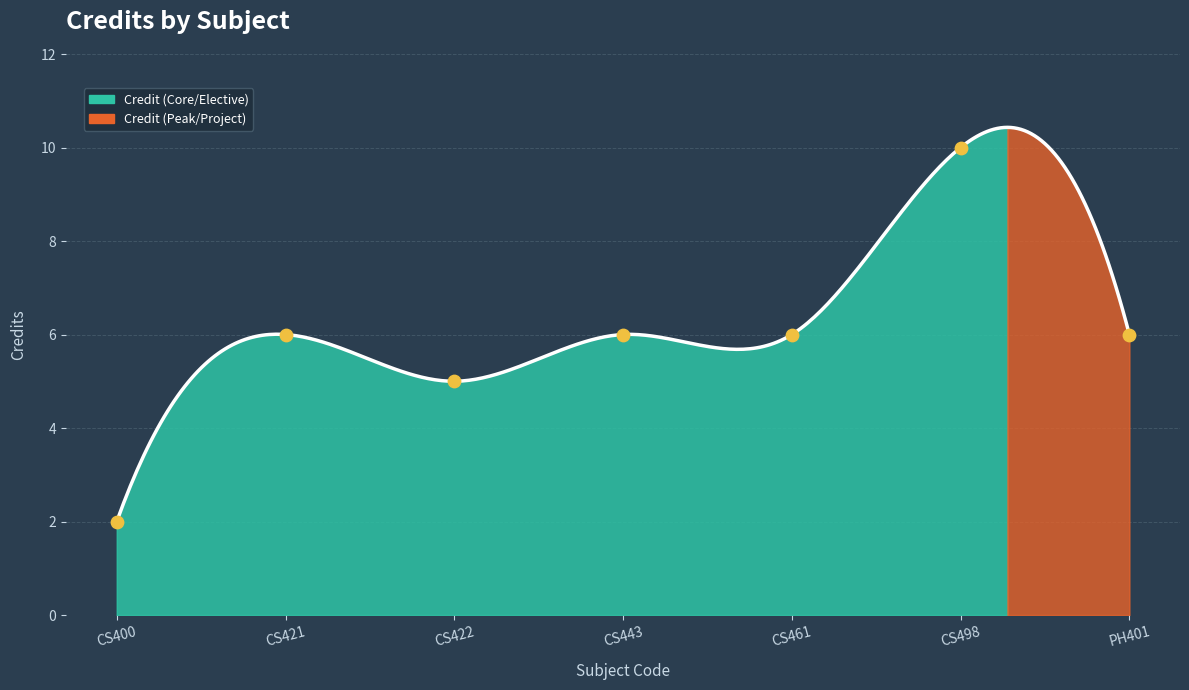

Between PH401 and CS422, which is larger?

PH401